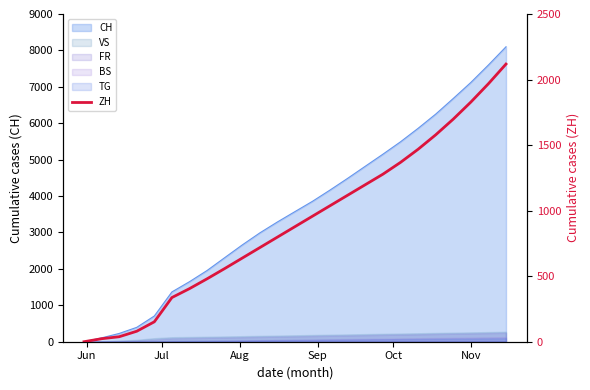

True or false: the data has more than 0 interior local peaks.

False